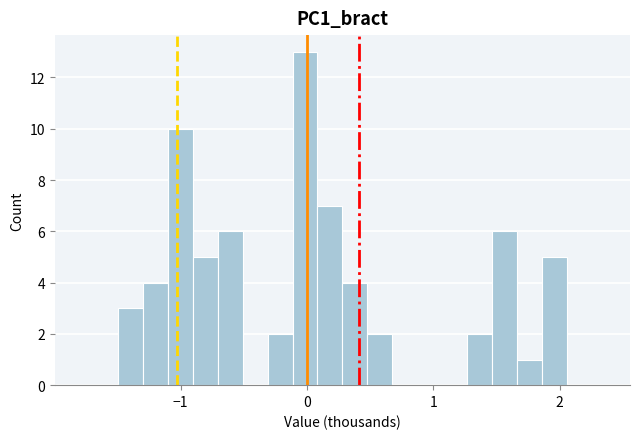

Read against the x-axis, roughly where is the centre of the tallest bar?

0.0